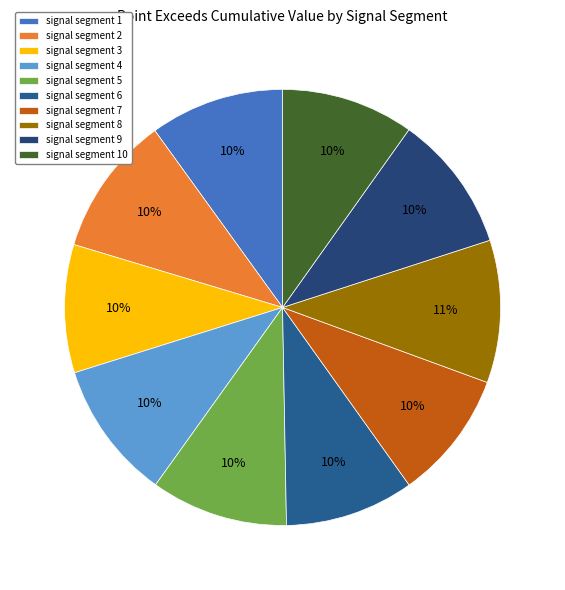

How many slices are in this pie chart?

10